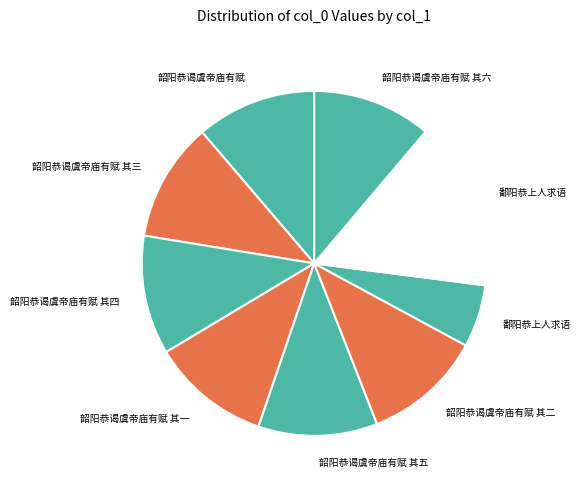

How many segments does this pie chart have?

9